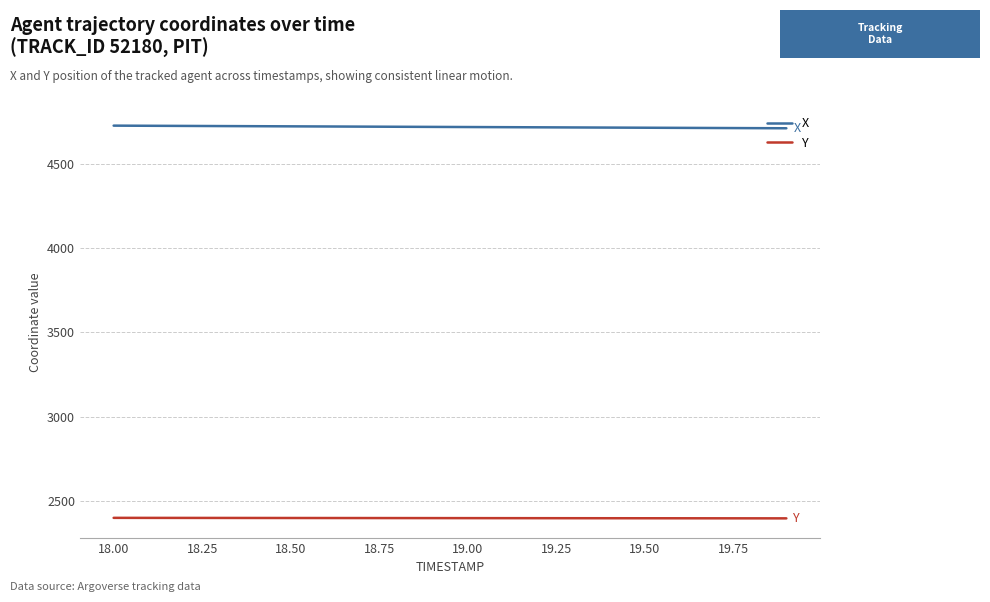

What is the minimum value shown in the chart?

2396.6